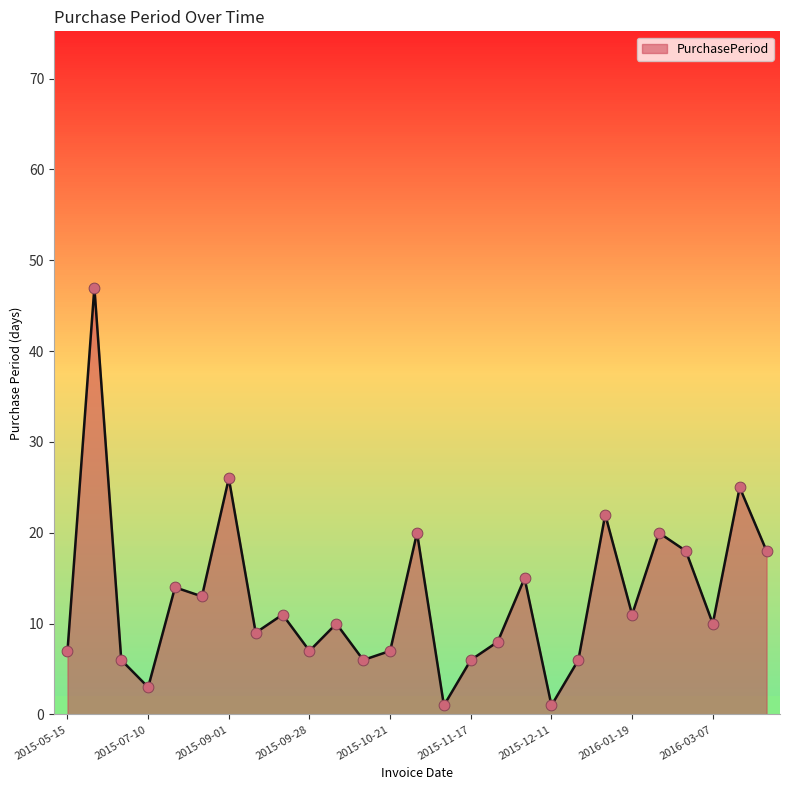

What is the greatest value displayed?

47